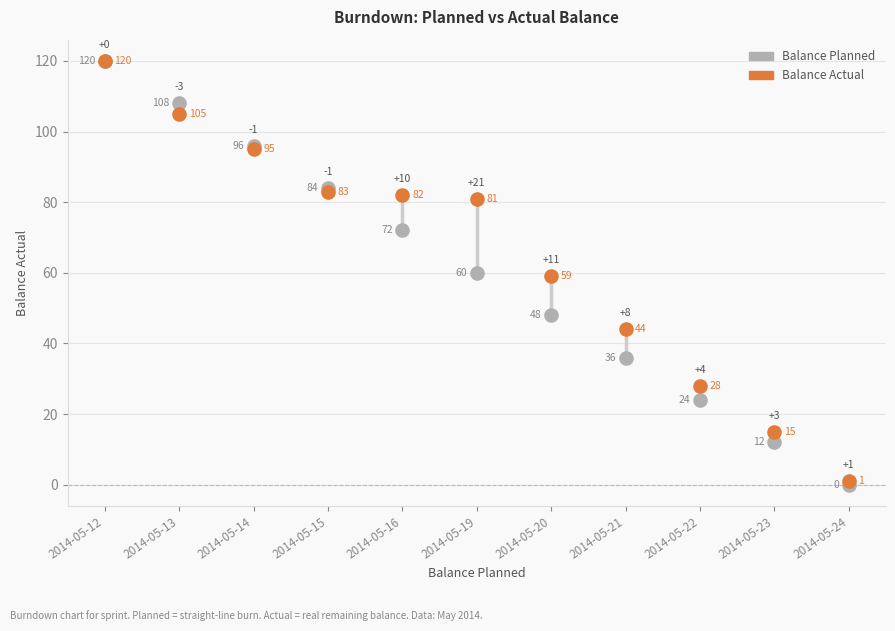

What are all the series names shown in the legend?

Balance Planned, Balance Actual